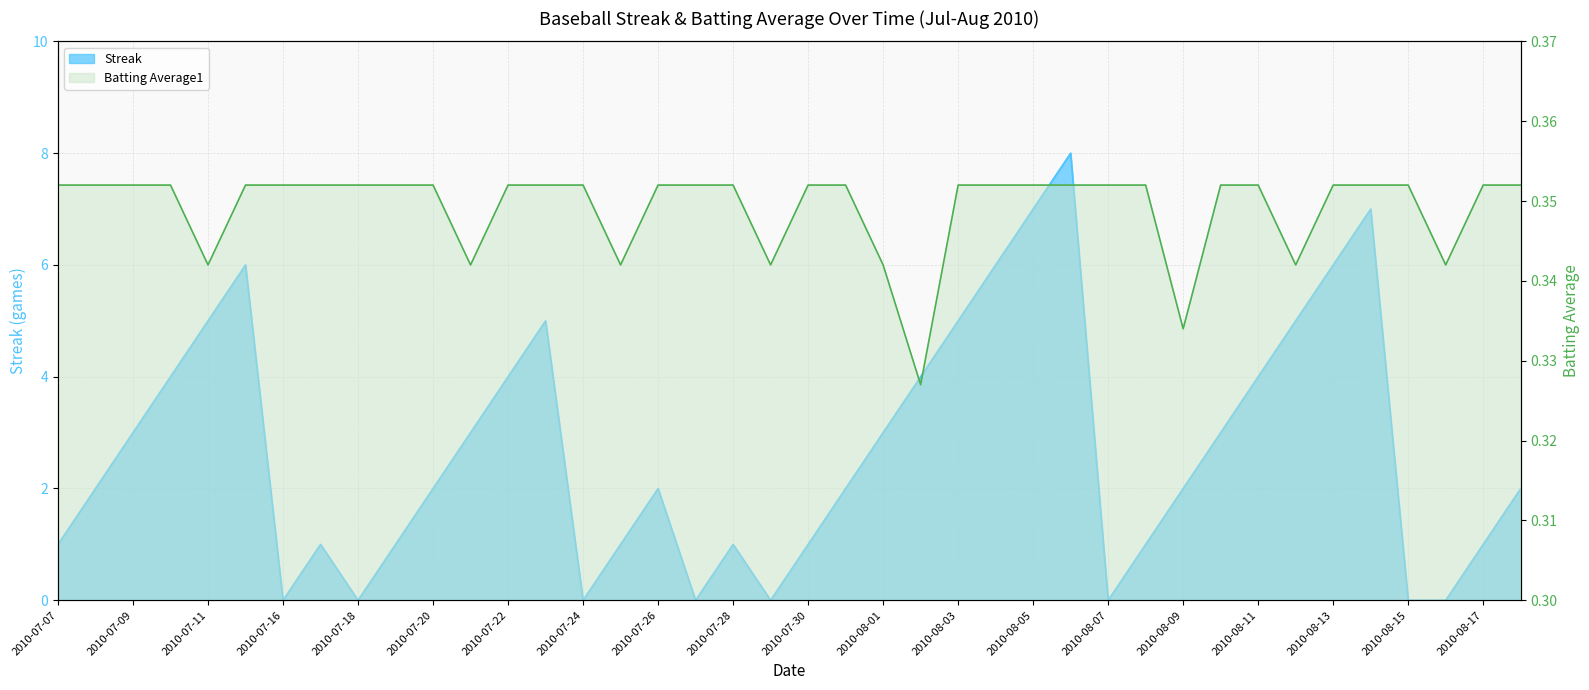

How many data points does each series have?

40